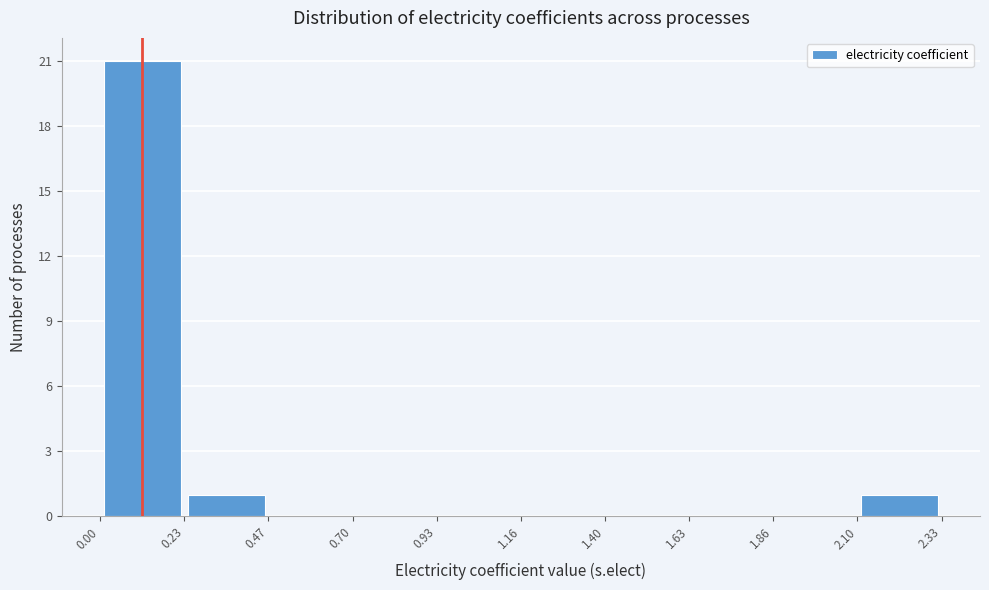

How tall is the bar that spans 0.23 to 0.47 on the x-axis? The values are not printed on the chart, so give them approximately, as read against the axis.

1